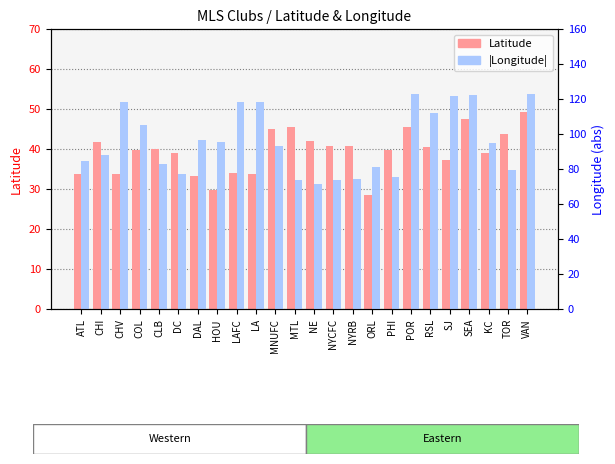

Rank the series at NYCFC from highest to lowest value.

|Longitude|, Latitude